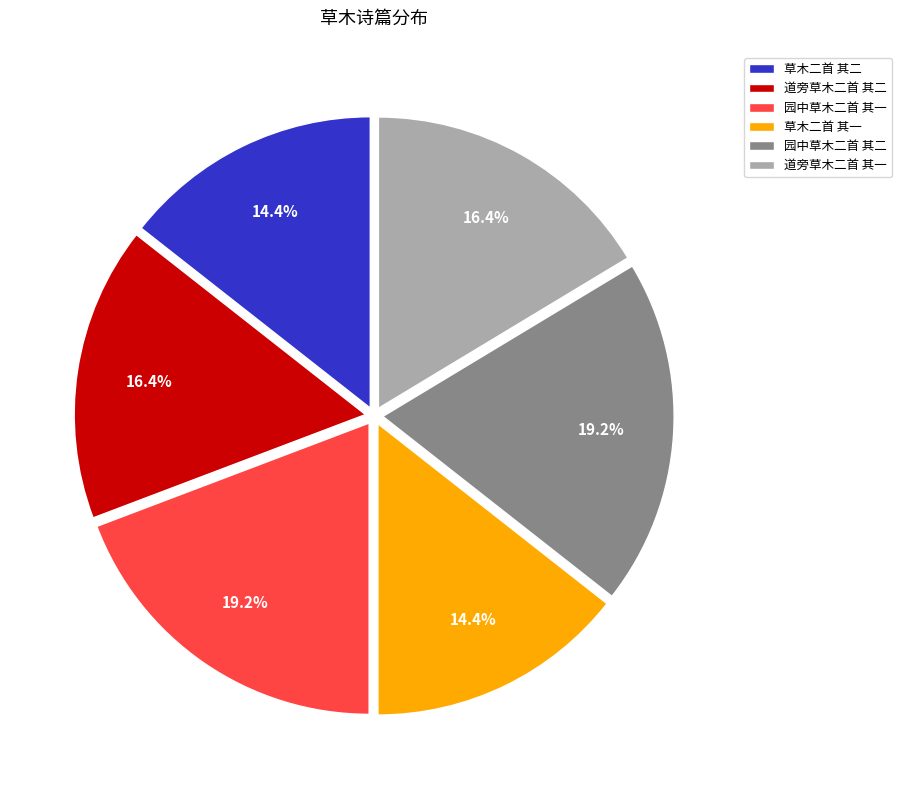

Does 道旁草木二首 其一 account for over 50% of the chart?

No